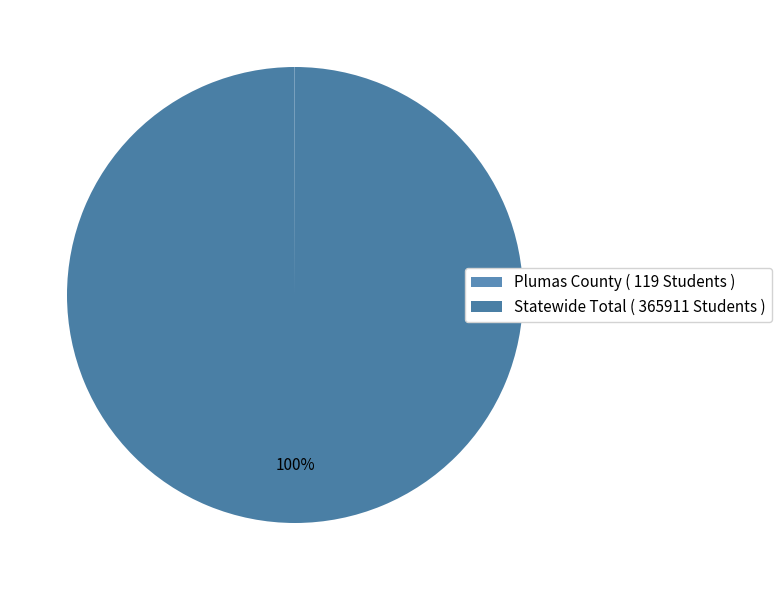

To the nearest percent, what percentage of the pie is Statewide Total?

100%